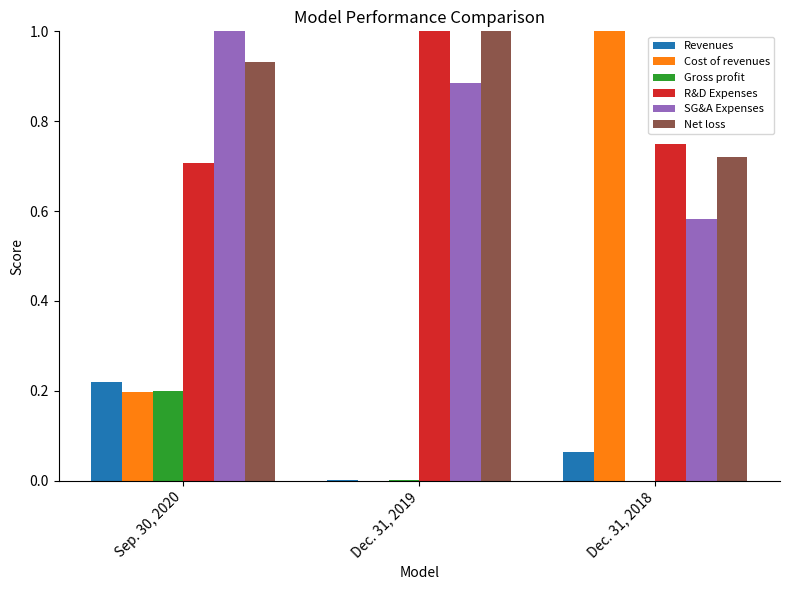

Which series changed the most between Sep. 30, 2020 and Dec. 31, 2018?

Cost of revenues